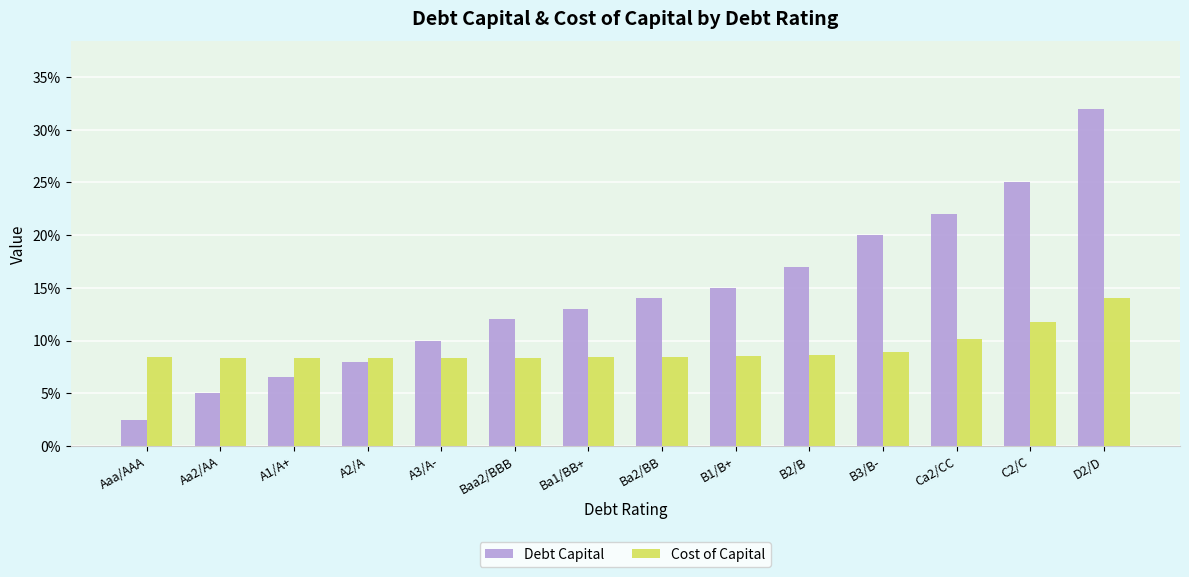

Which series changed the most between Aaa/AAA and Baa2/BBB?

Debt Capital